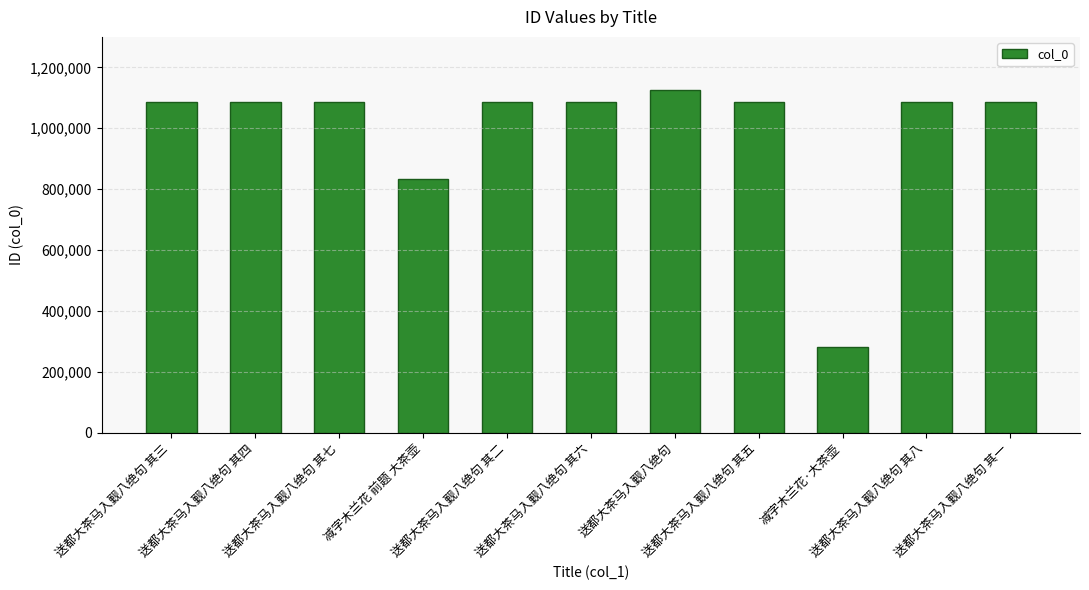

What is the sum of all values?

10941167